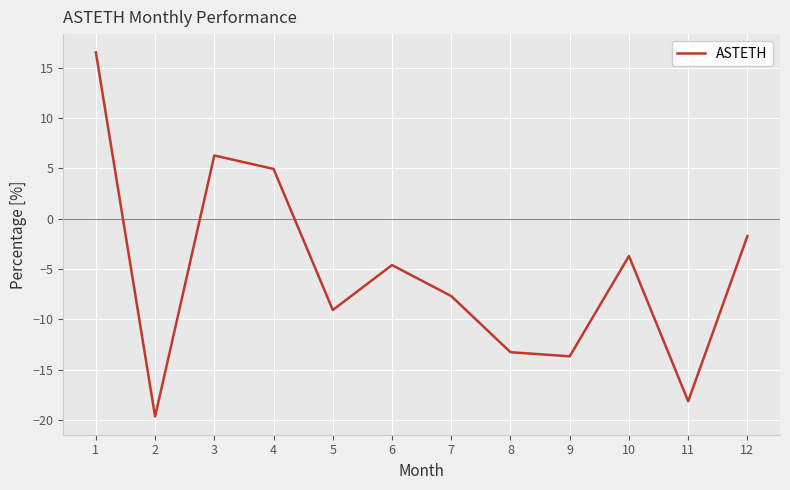

How many values are below zero?

9